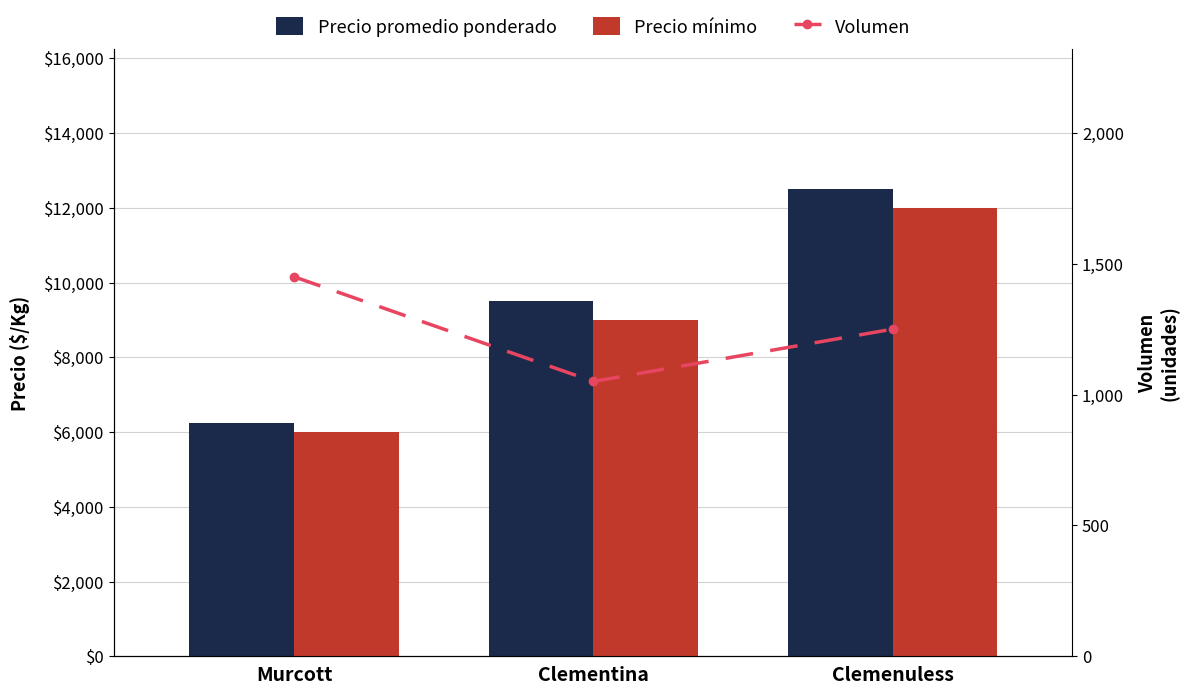

At how many categories does at least one series exceed 1104?

3